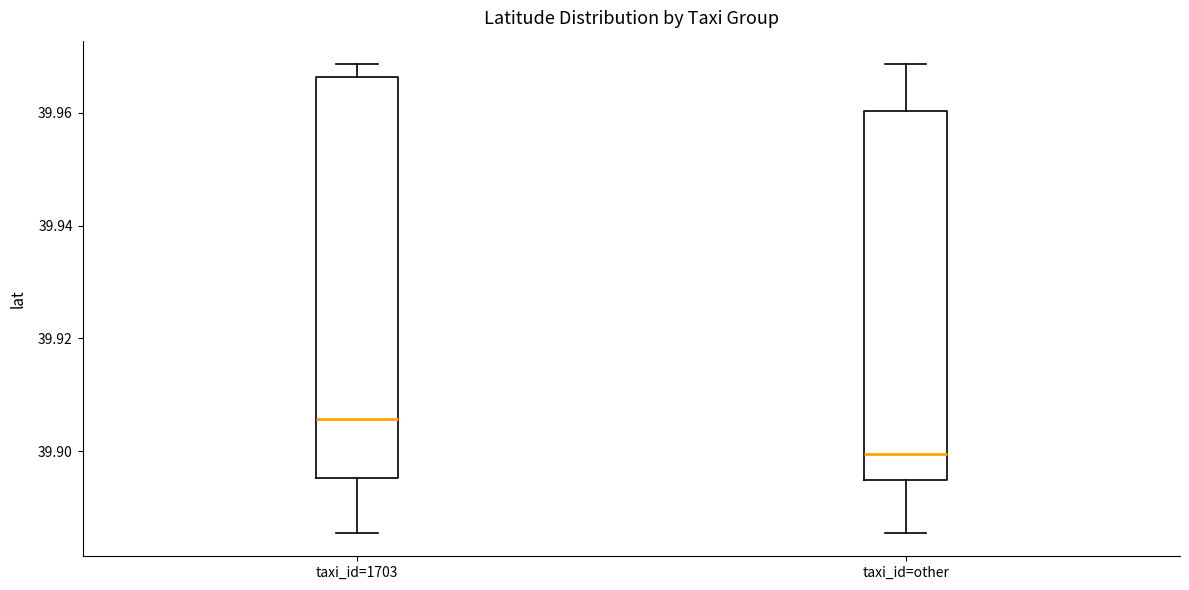

Reading left to right, read every box against the y-axis: the position of its median line, the range the box covers, and the ends of its whiskers. The values are not printed on the chart, so give them approximately, as read against the axis.

taxi_id=1703: median 39.906, box 39.896 to 39.966, whiskers 39.886 to 39.968
taxi_id=other: median 39.900, box 39.894 to 39.960, whiskers 39.886 to 39.968